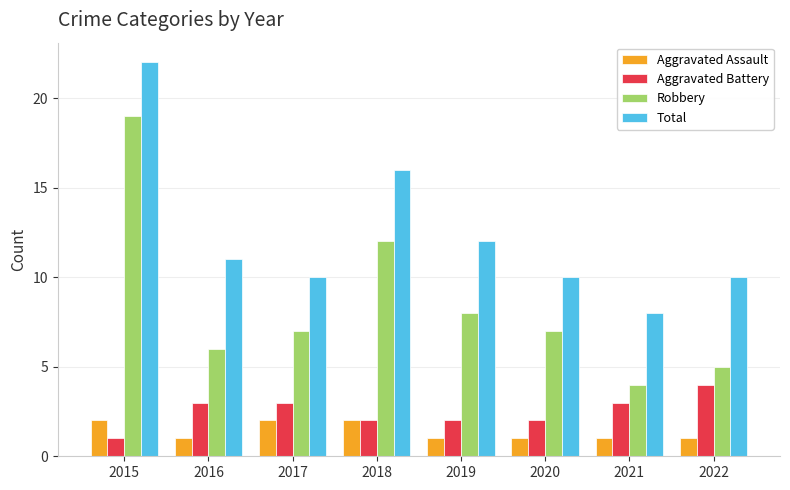

Which series has the largest total across all categories?

Total